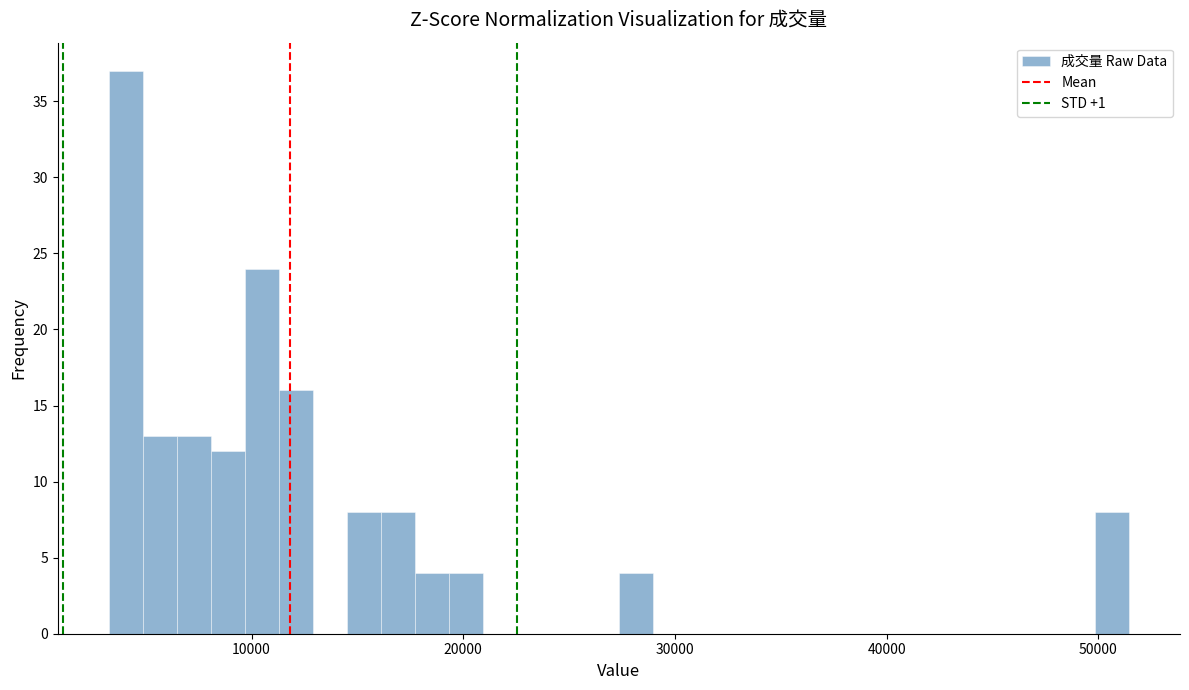

Read against the x-axis, roughly where is the centre of the tallest bar?

4000